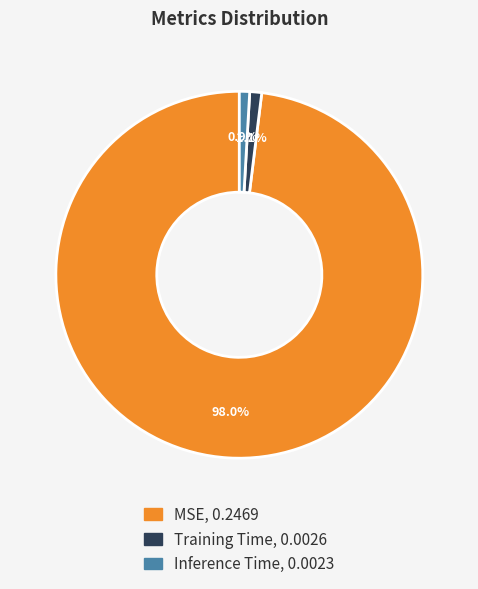

How many slices are in this pie chart?

3